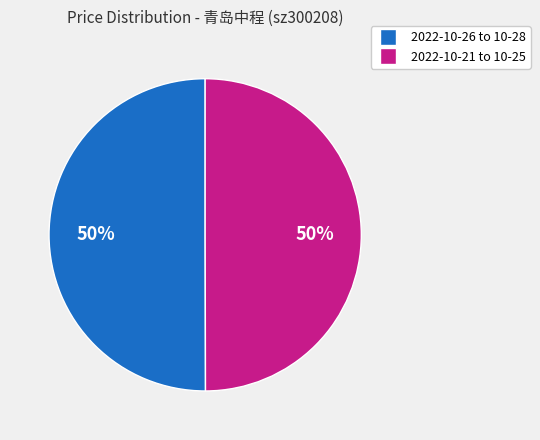

To the nearest percent, what is the difference between the largest and smallest slice percentages?

0%